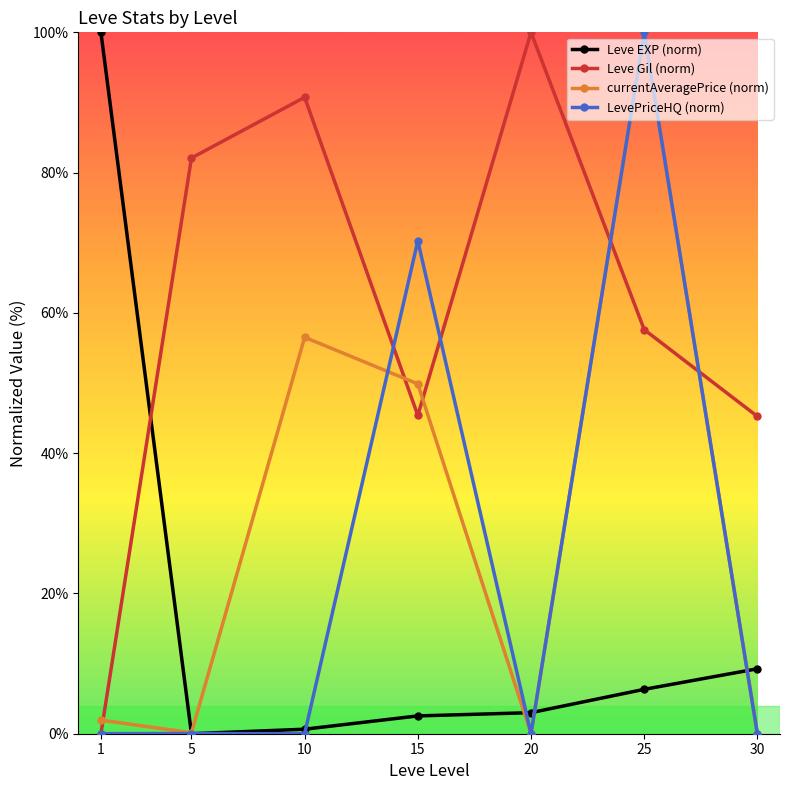

At which category is the sum across all series the highest?

25